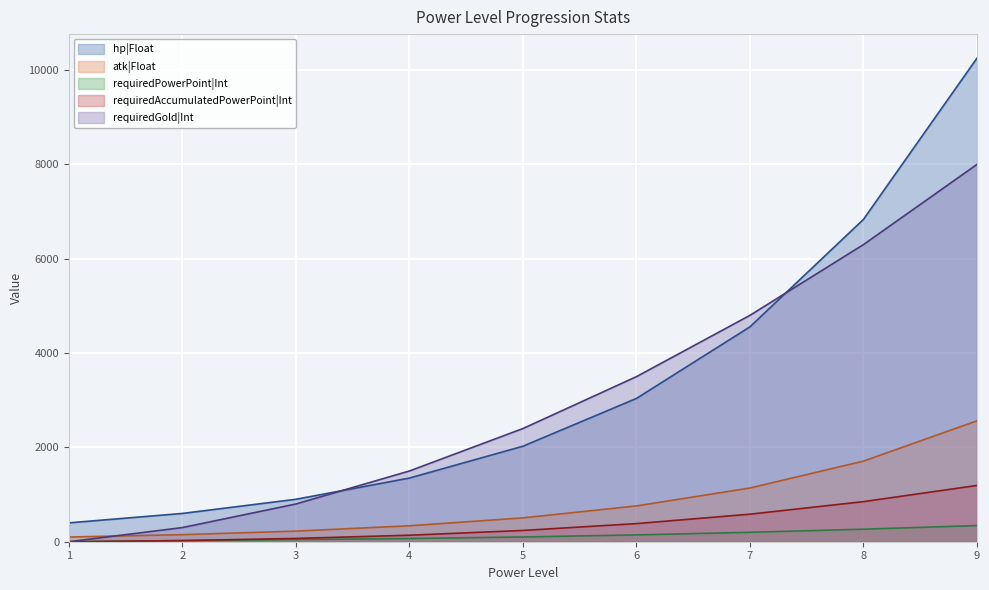

At which label does requiredAccumulatedPowerPoint|Int reach its minimum?

1